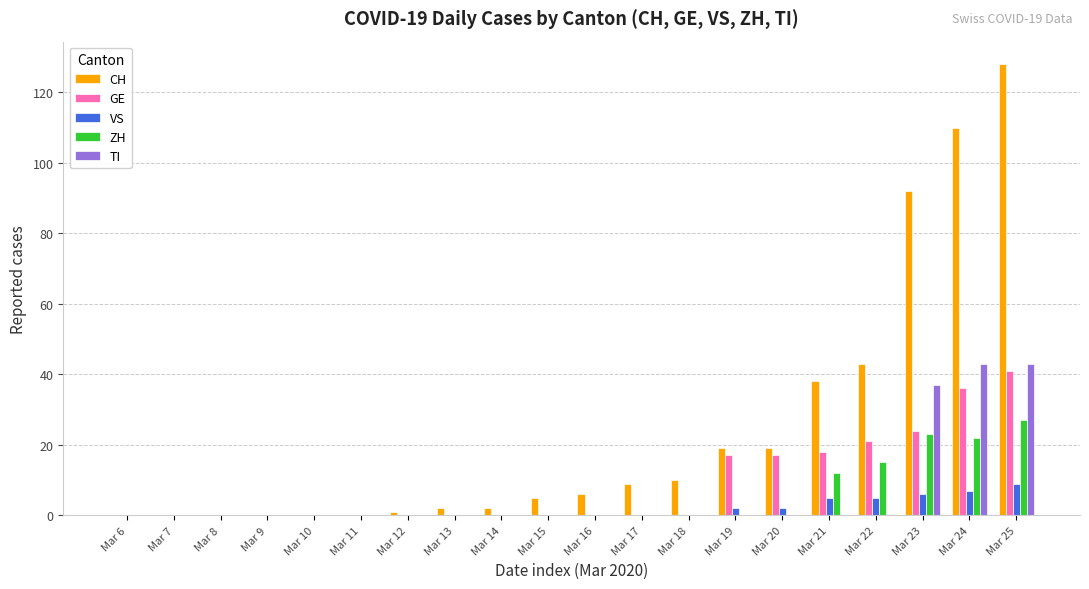

Is the value of TI at Mar 16 greater than the value of VS at Mar 25?

No